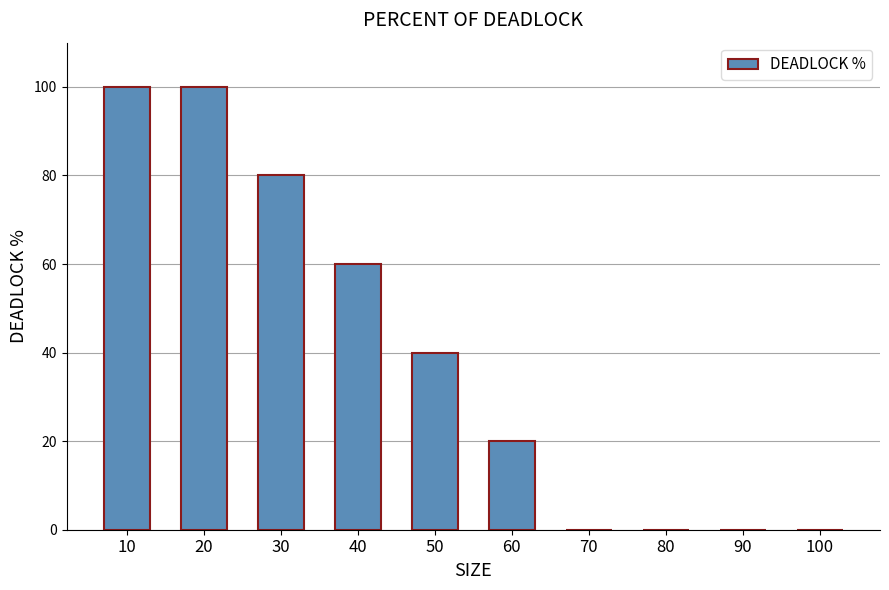

How many series are shown in this chart?

1